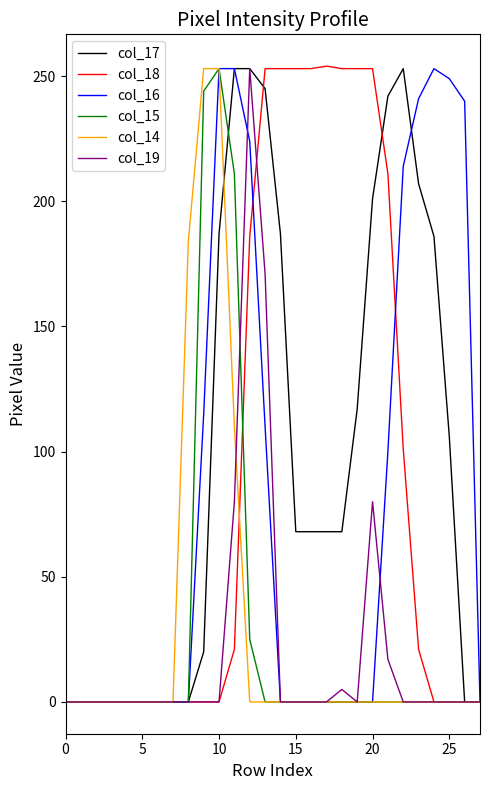

What is the maximum value shown in the chart?

254